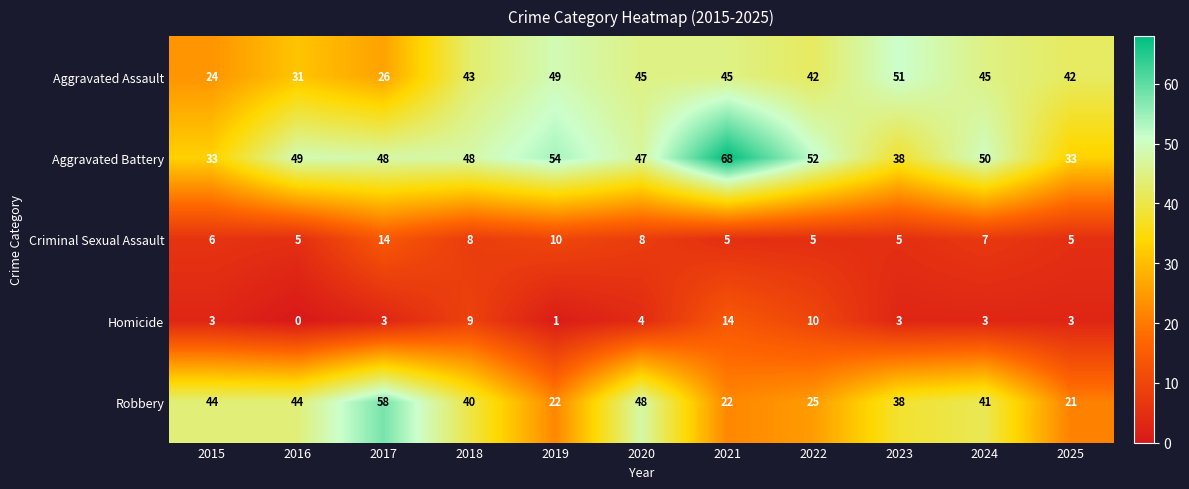

What is the sum of all Aggravated Battery values?

520